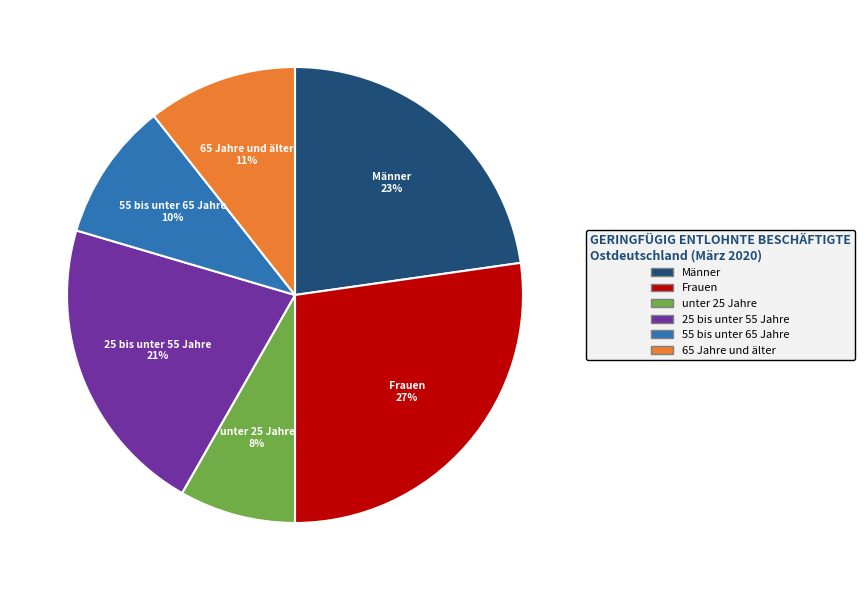

The 55 bis unter 65 Jahre slice represents 1% of the pie. True or false?

False